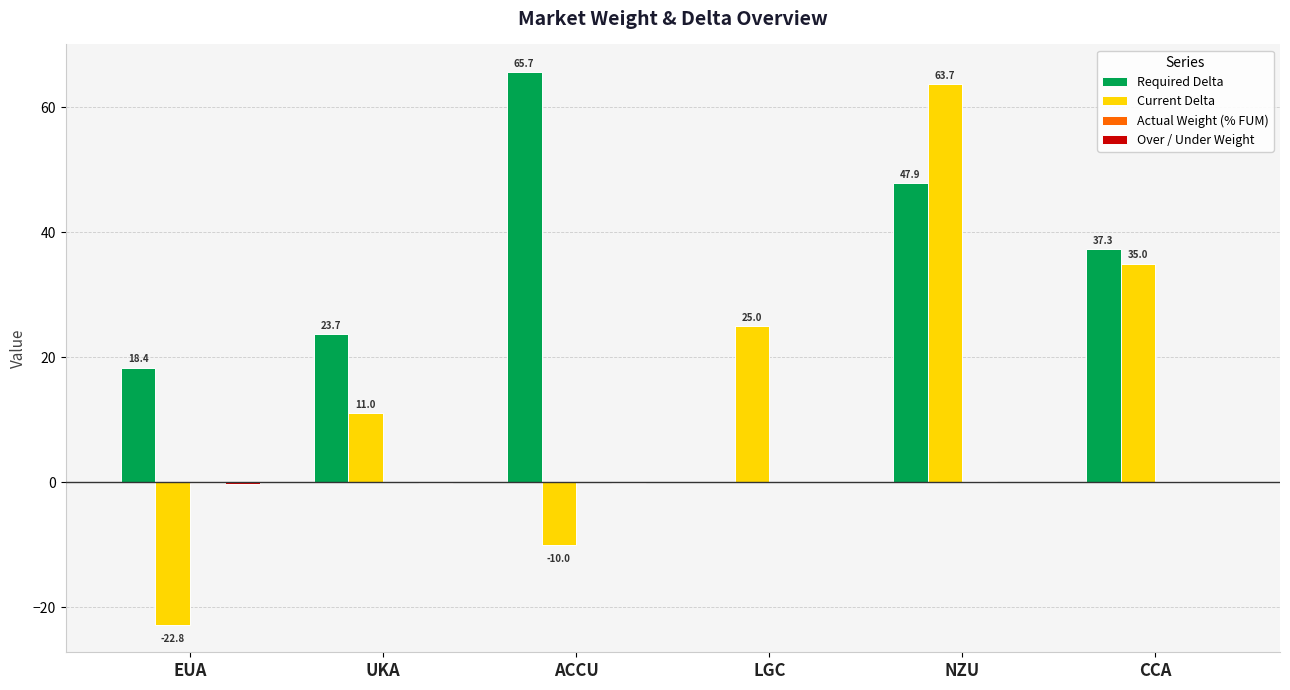

What is the sum of all Current Delta values?

101.9